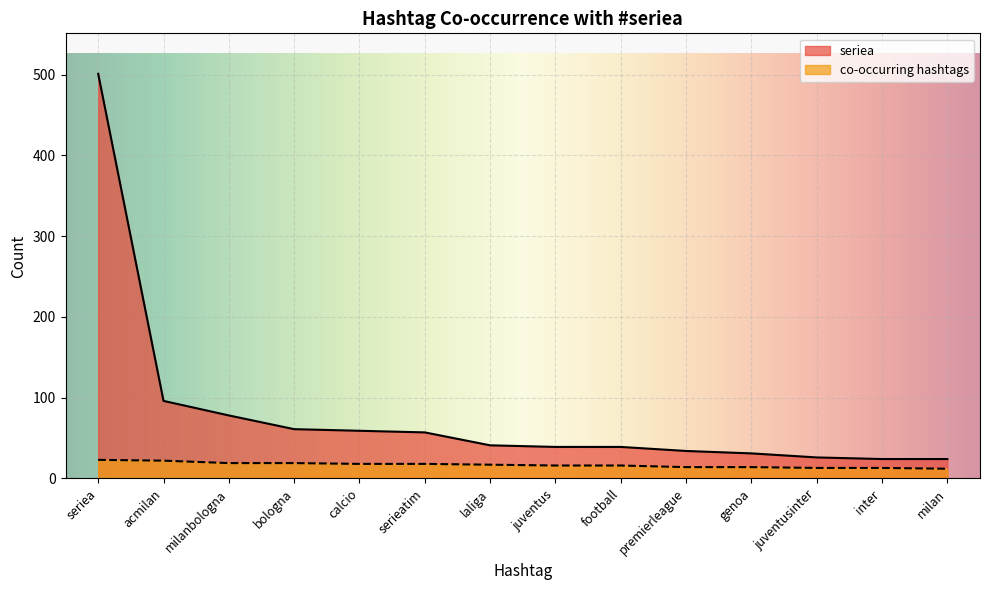

How many values in the seriea series are below 41?

7